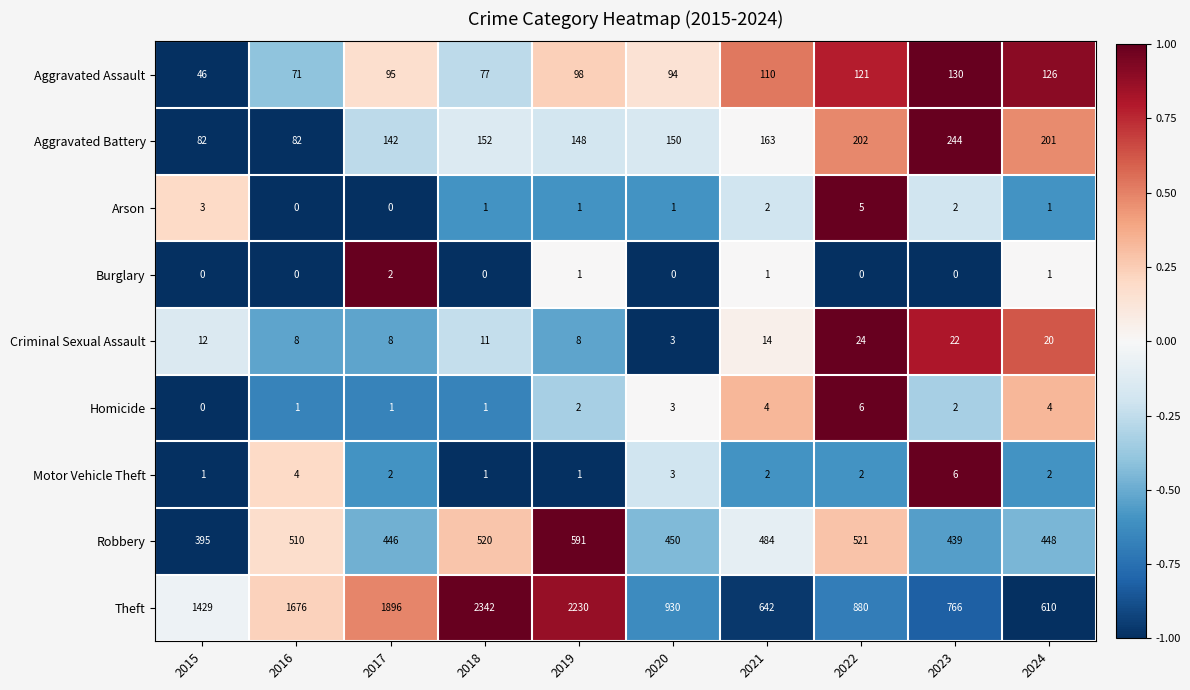

At which category is the sum across all series the highest?

2018